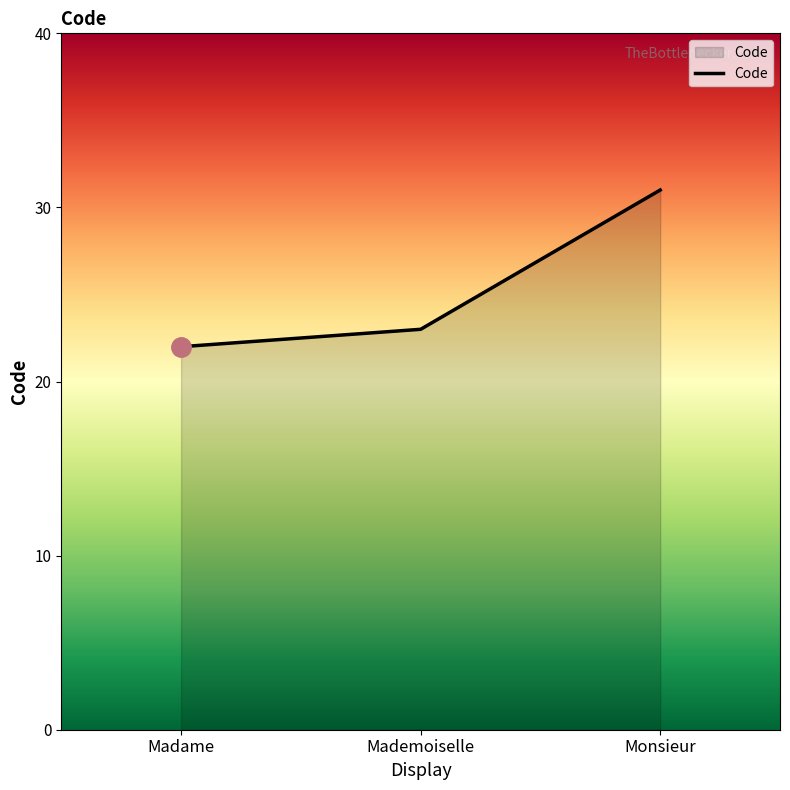

How many values are below 23?

1